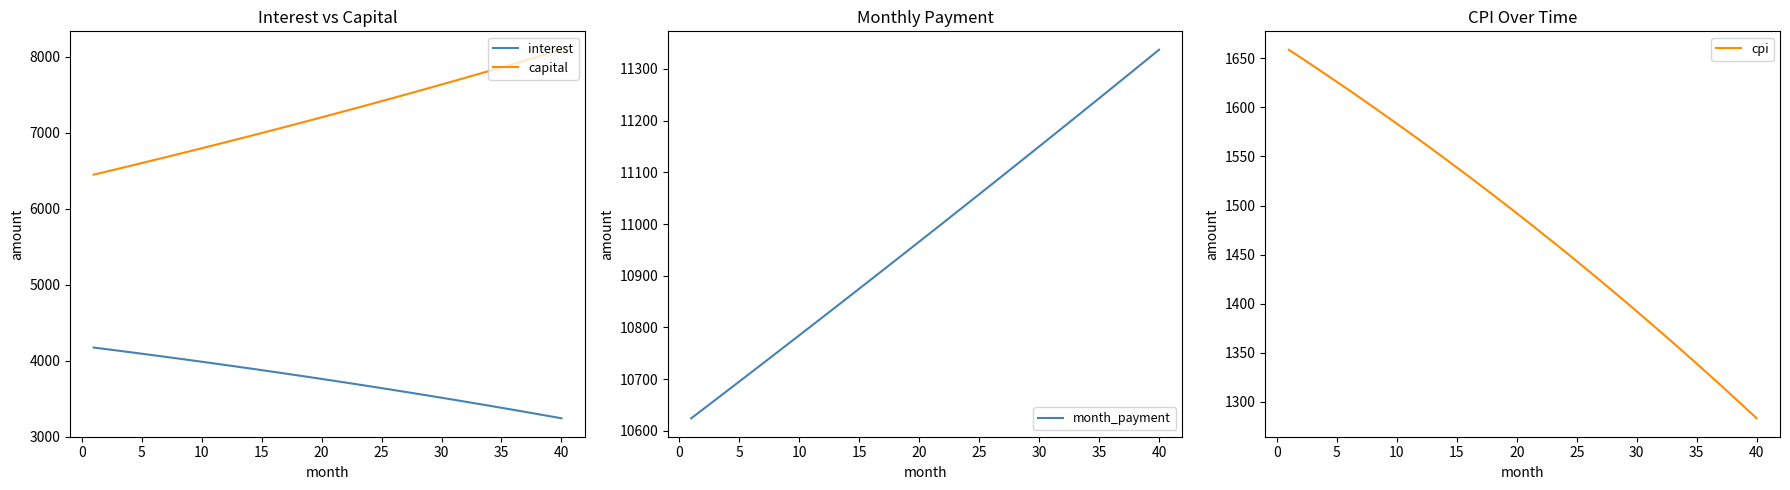

True or false: cpi has more than 0 interior local peaks.

False